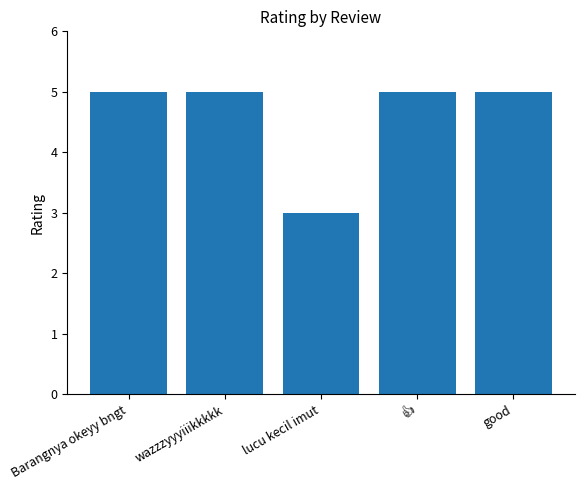

What is the ratio of the value at lucu kecil imut to the value at wazzzyyyiiikkkkk?

0.6